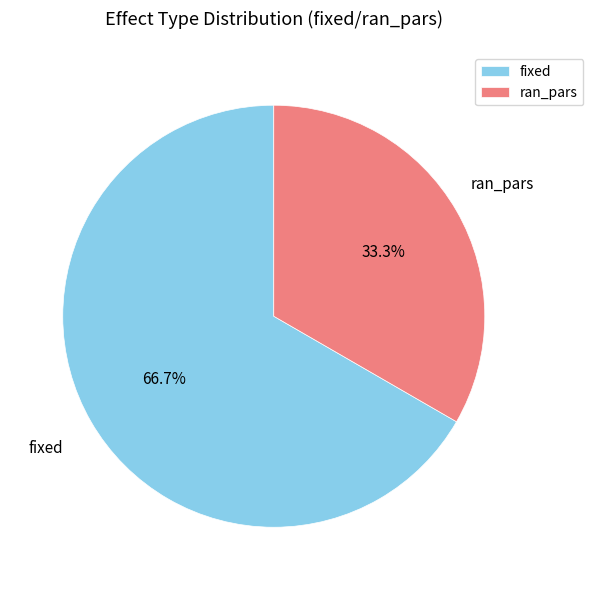

To the nearest percent, what is the difference between the largest and smallest slice percentages?

33%